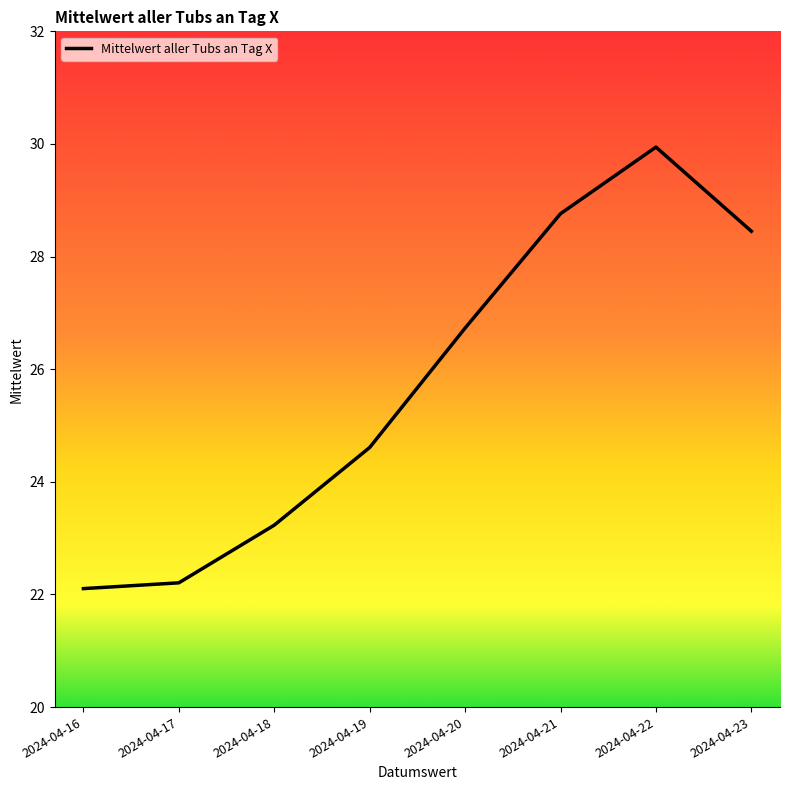

How many lines are shown in the chart?

1